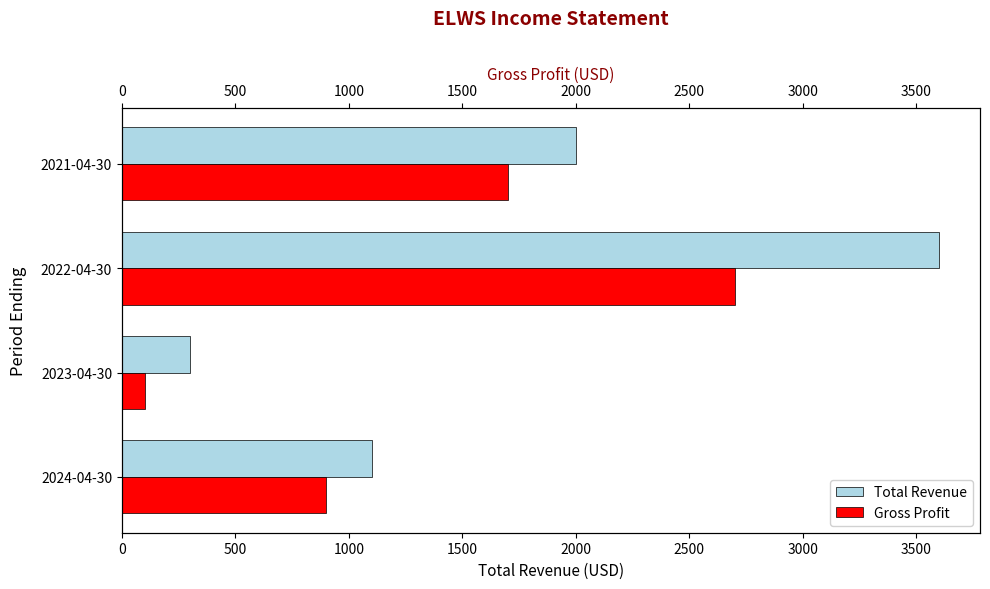

Rank the series at 2021-04-30 from highest to lowest value.

Total Revenue, Gross Profit